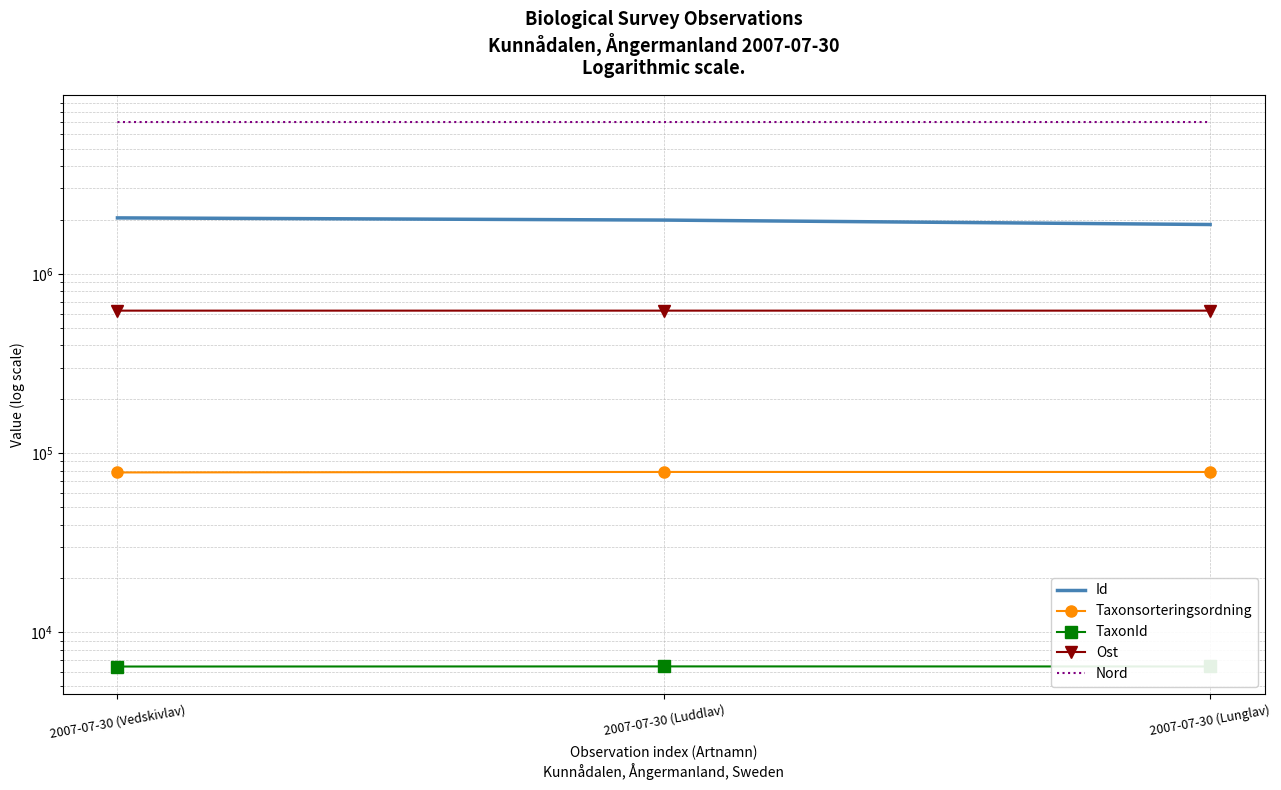

The value of Taxonsorteringsordning at 2007-07-30 (Vedskivlav) is 78097.0. True or false?

True